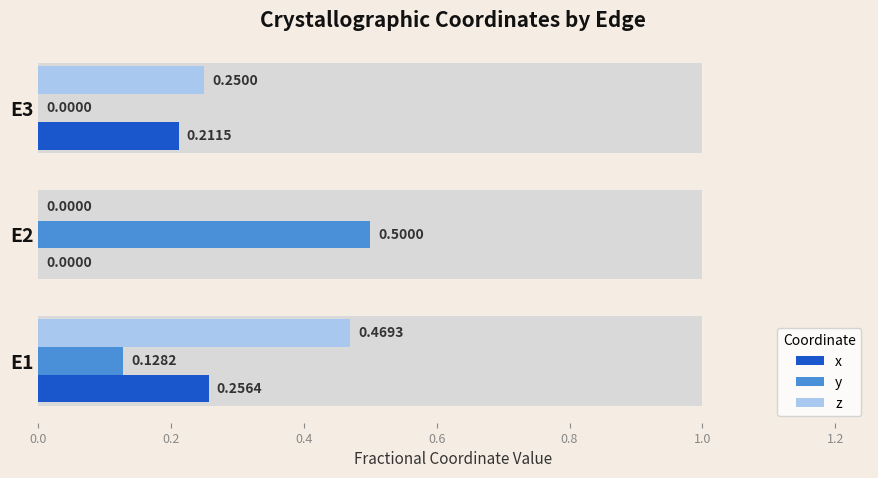

What are all the series names shown in the legend?

x, y, z